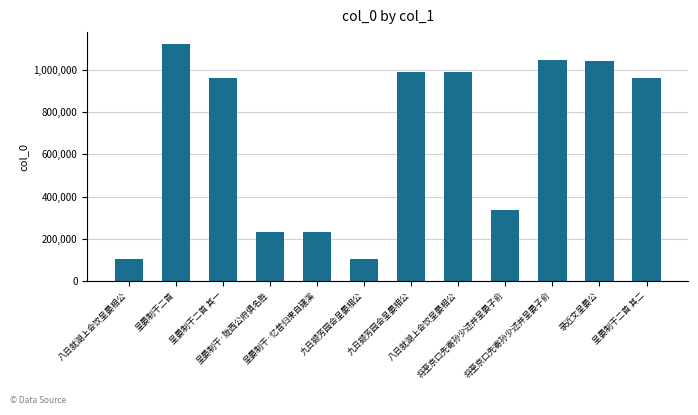

Is it true that the value at 九日撷芳园会呈晏相公 is 991731?

True